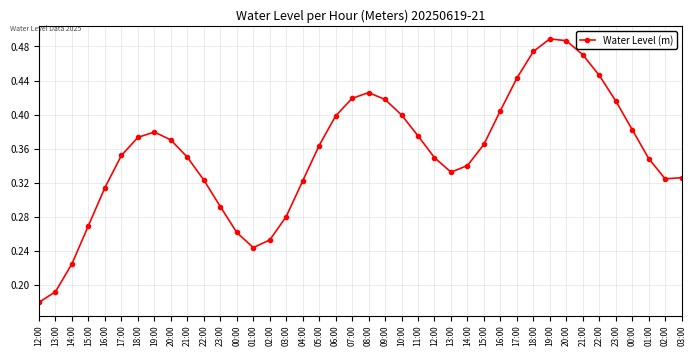

Between 01:00 and 04:00, which is larger?

04:00